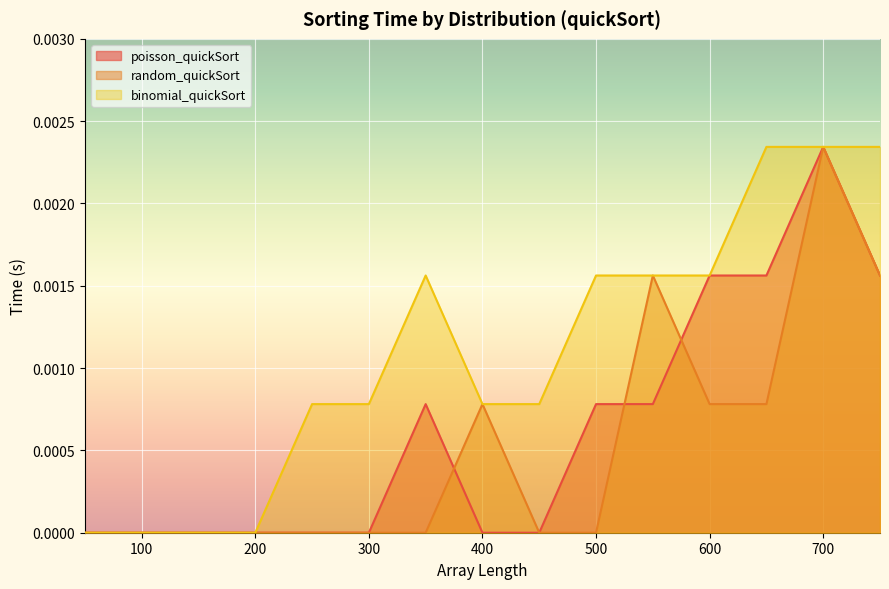

What are all the series names shown in the legend?

poisson_quickSort, random_quickSort, binomial_quickSort